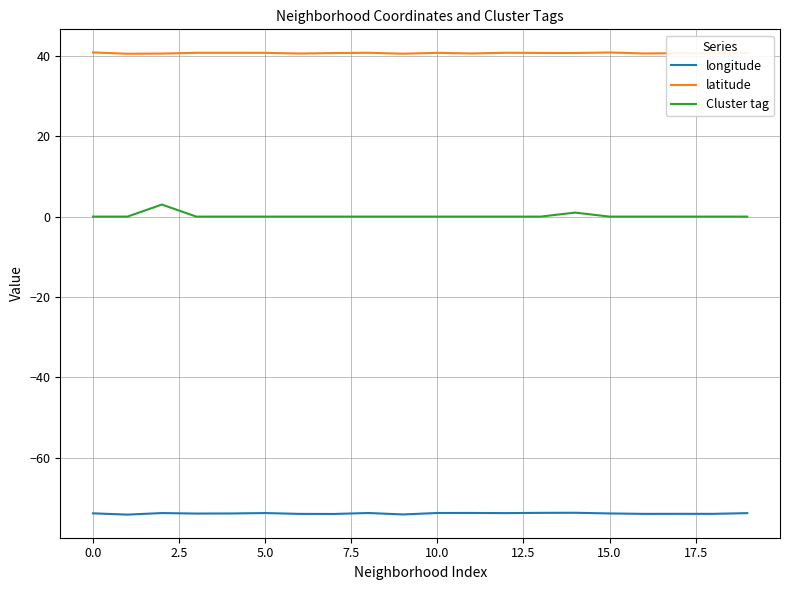

What is the greatest value displayed?

40.9